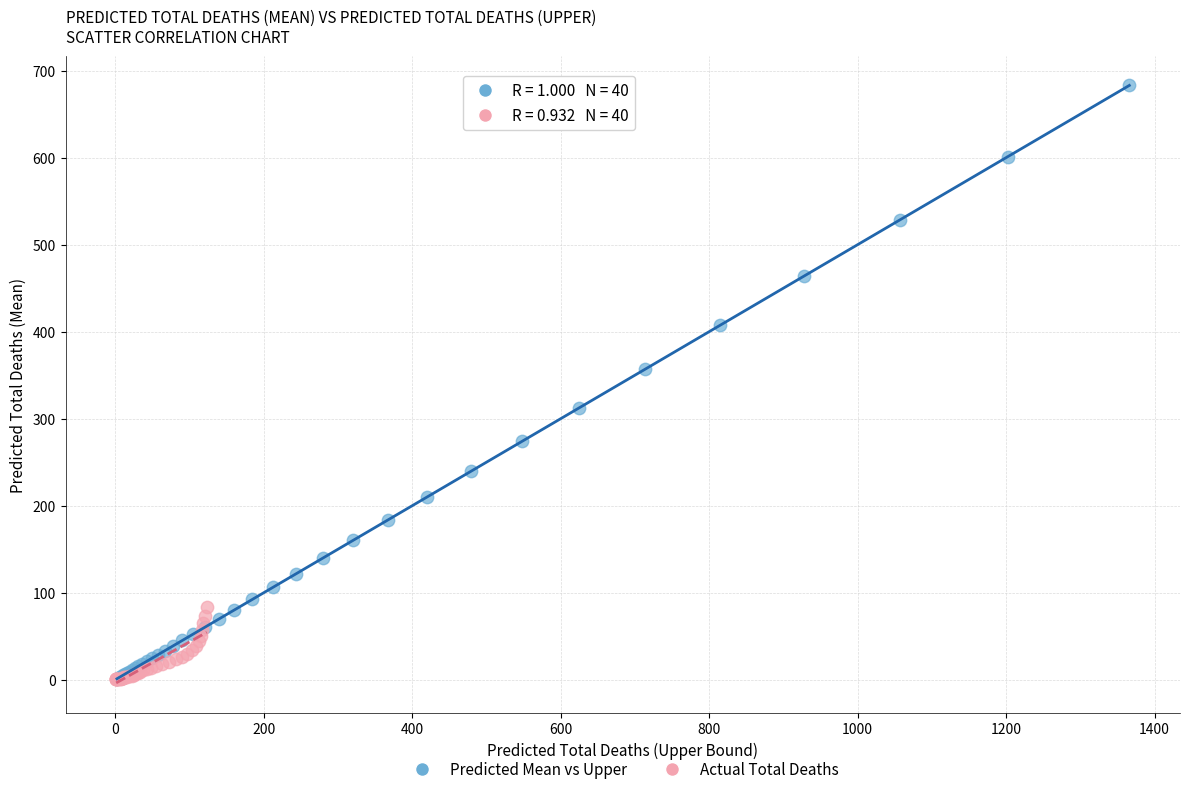

What are all the series names shown in the legend?

Predicted Mean vs Upper, Actual Total Deaths